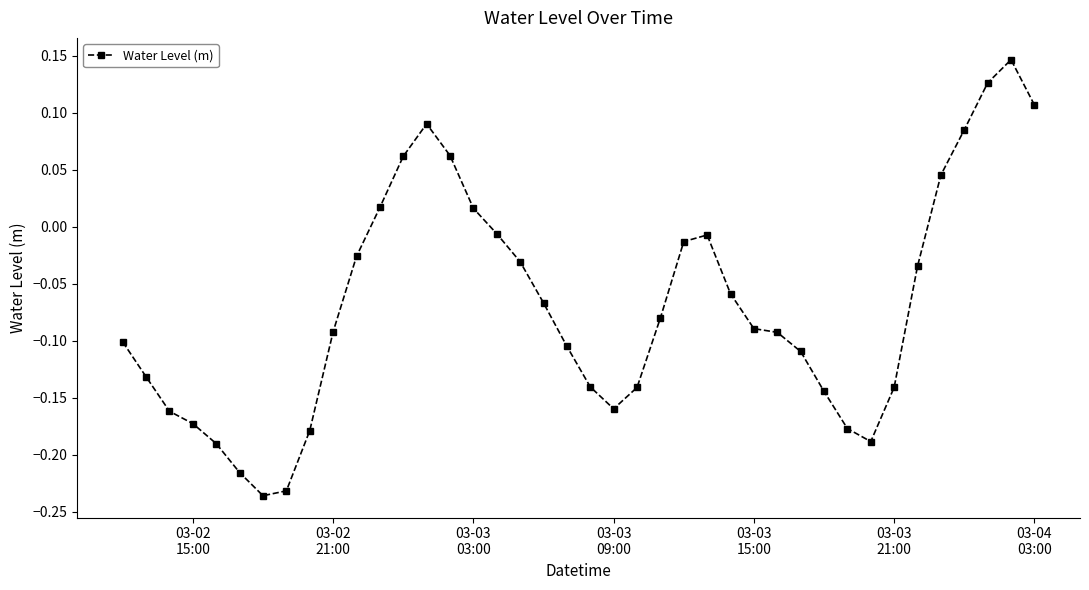

True or false: the data has more than 2 interior local peaks.

True